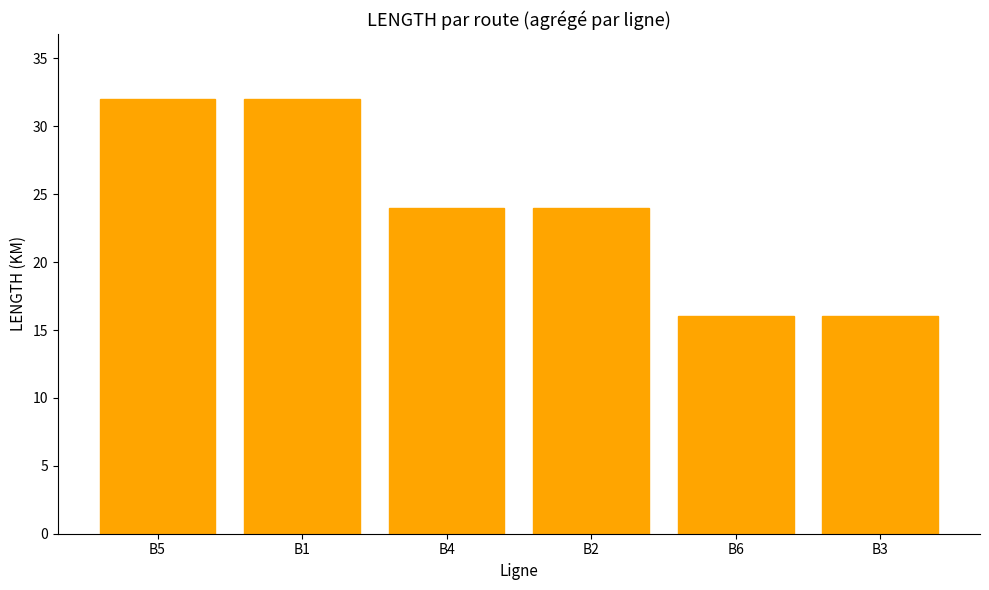

True or false: the data shows 21 at B1.

False